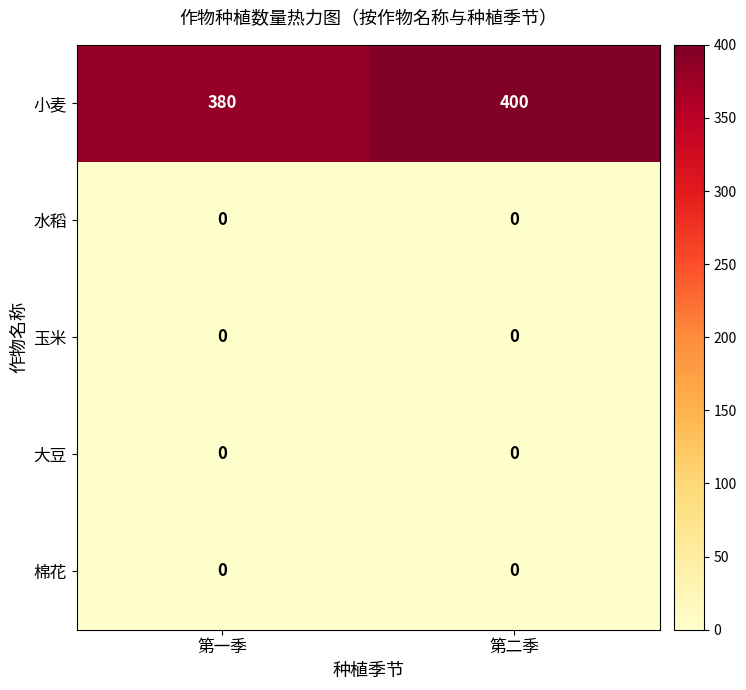

Reading left to right, transcribe all the data shown in this chart.

小麦: 第一季=380	第二季=400
水稻: 第一季=0	第二季=0
玉米: 第一季=0	第二季=0
大豆: 第一季=0	第二季=0
棉花: 第一季=0	第二季=0